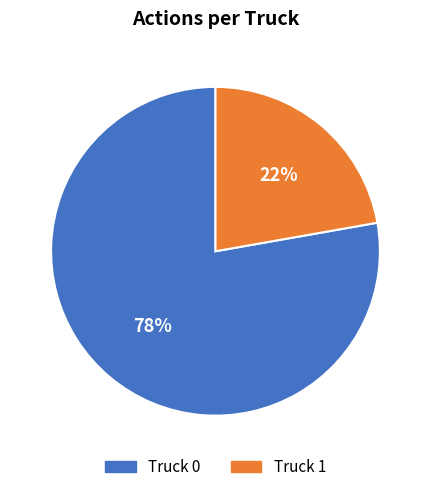

To the nearest percent, what portion does Truck 1 represent?

22%